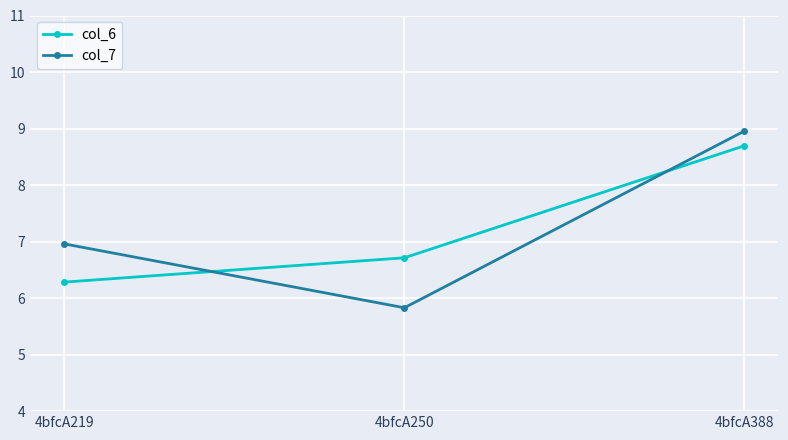

Is it true that col_7 equals 7.0 at 4bfcA219?

True